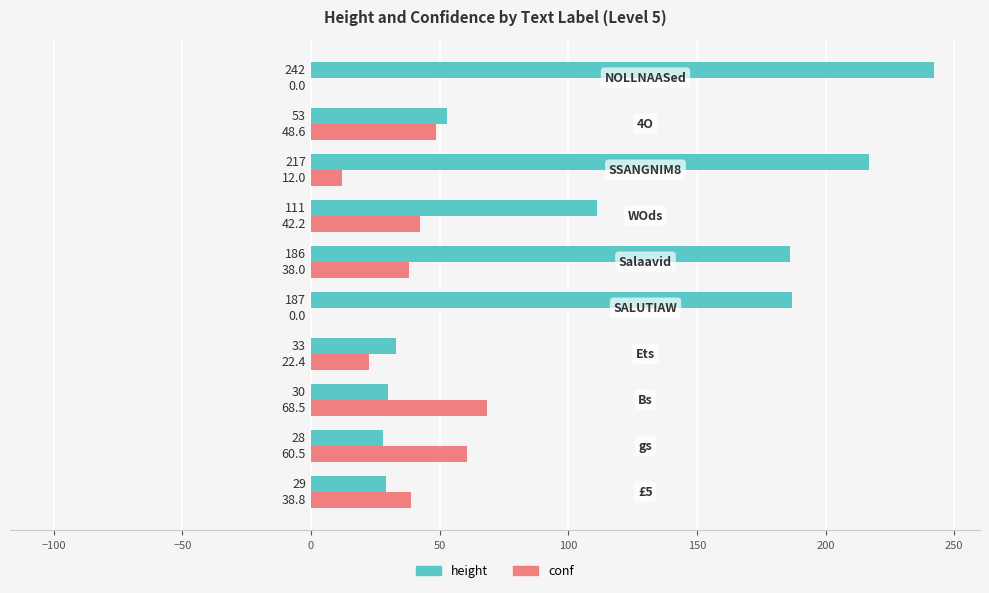

How many data points does each series have?

10